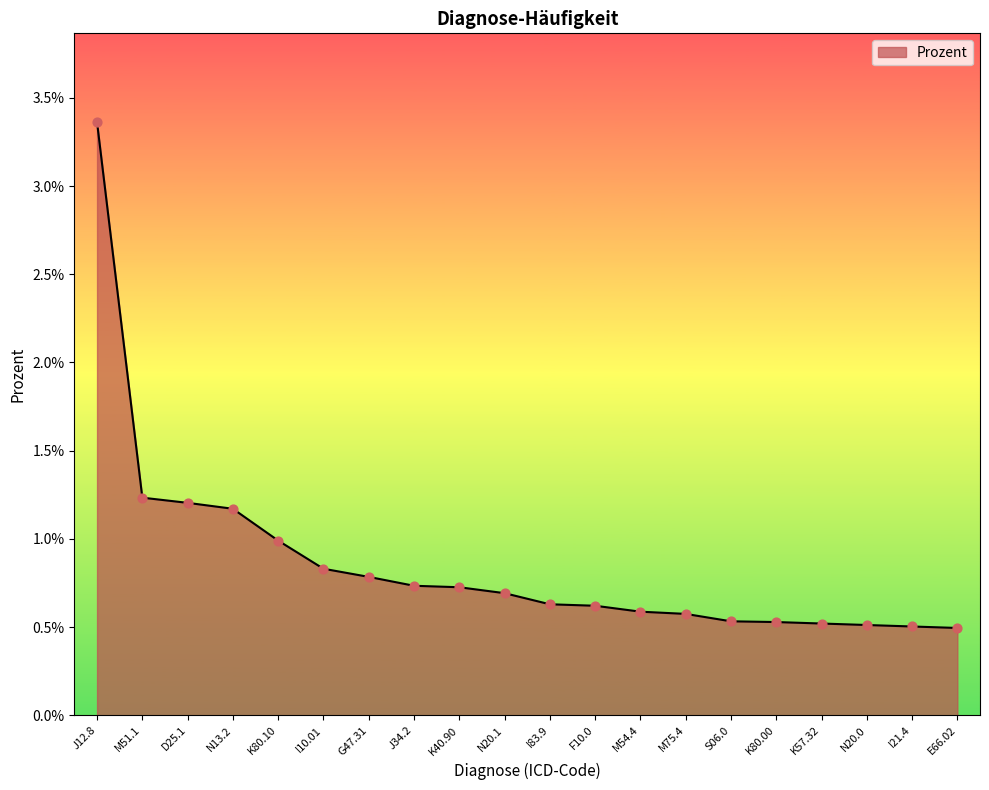

Which has a higher value, N20.1 or I10.01?

I10.01